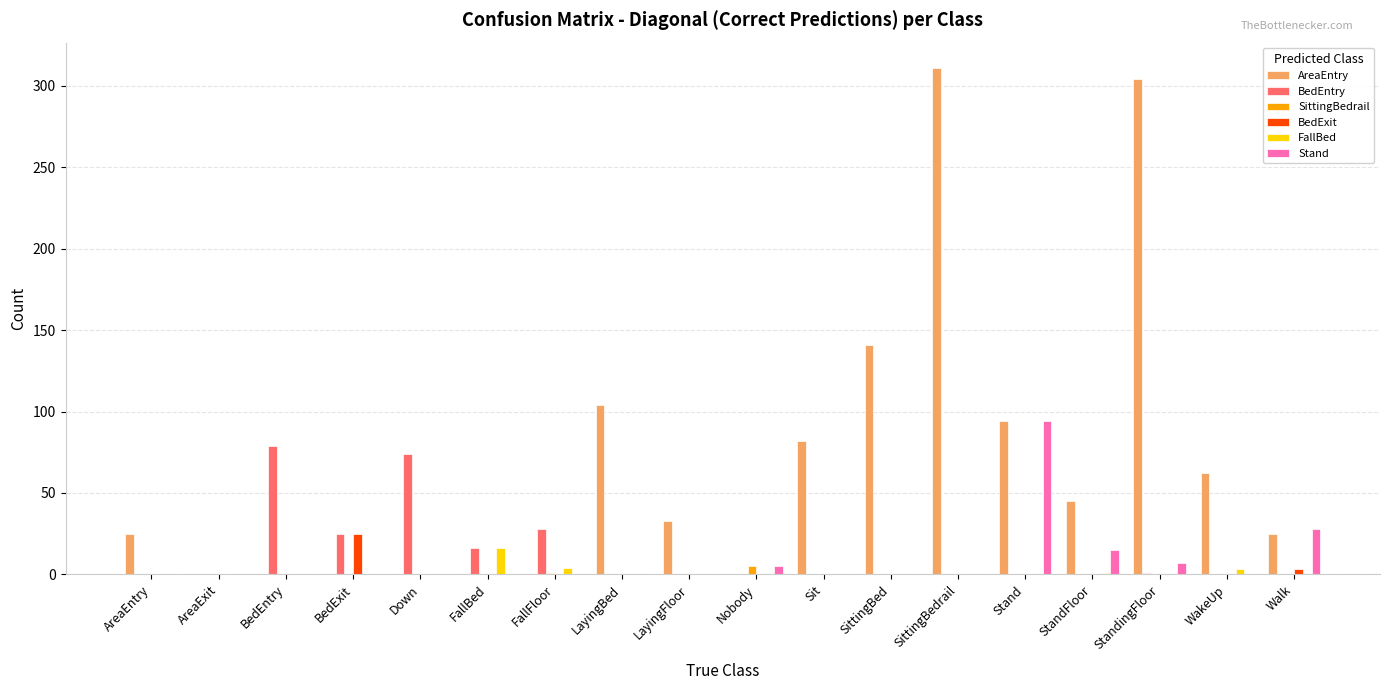

What is the total value across all series at SittingBedrail?

311